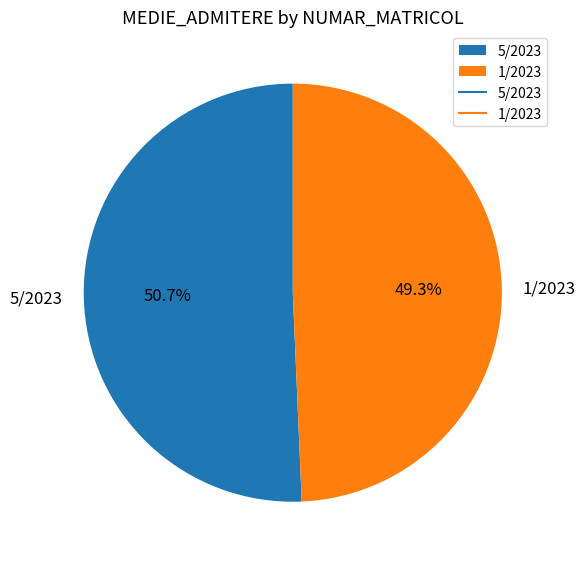

To the nearest percent, what is the combined percentage of 1/2023 and 5/2023?

100%